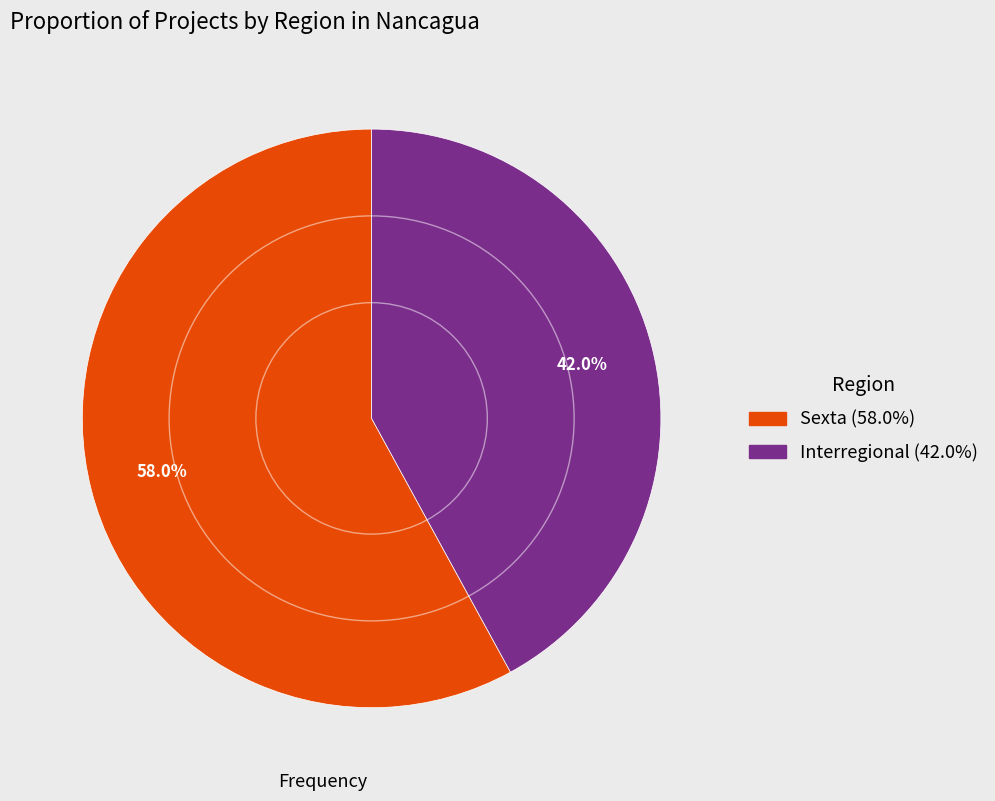

What is the majority slice?

Sexta